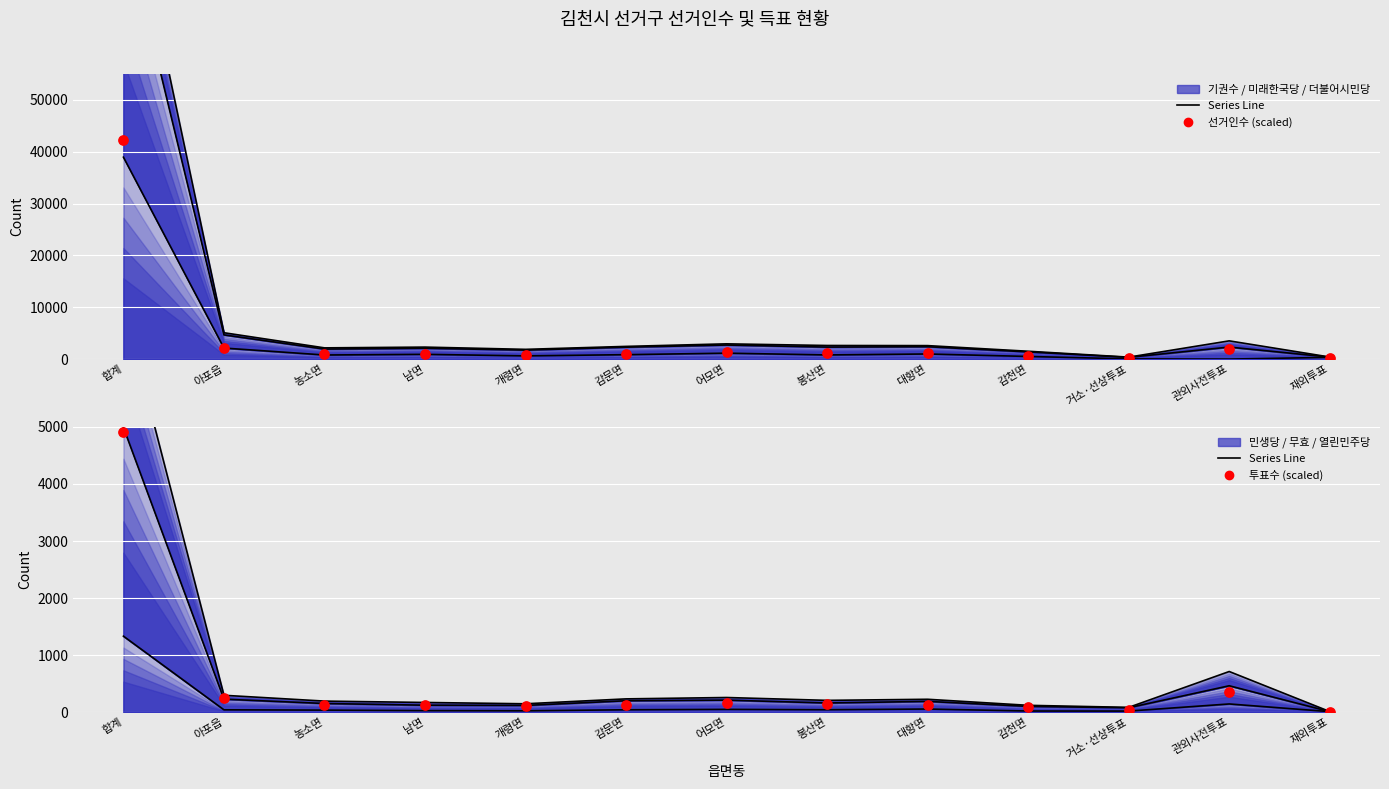

Is the value of 투표수 (scaled) at 합계 greater than the value of 선거인수 (scaled) at 감문면?

Yes